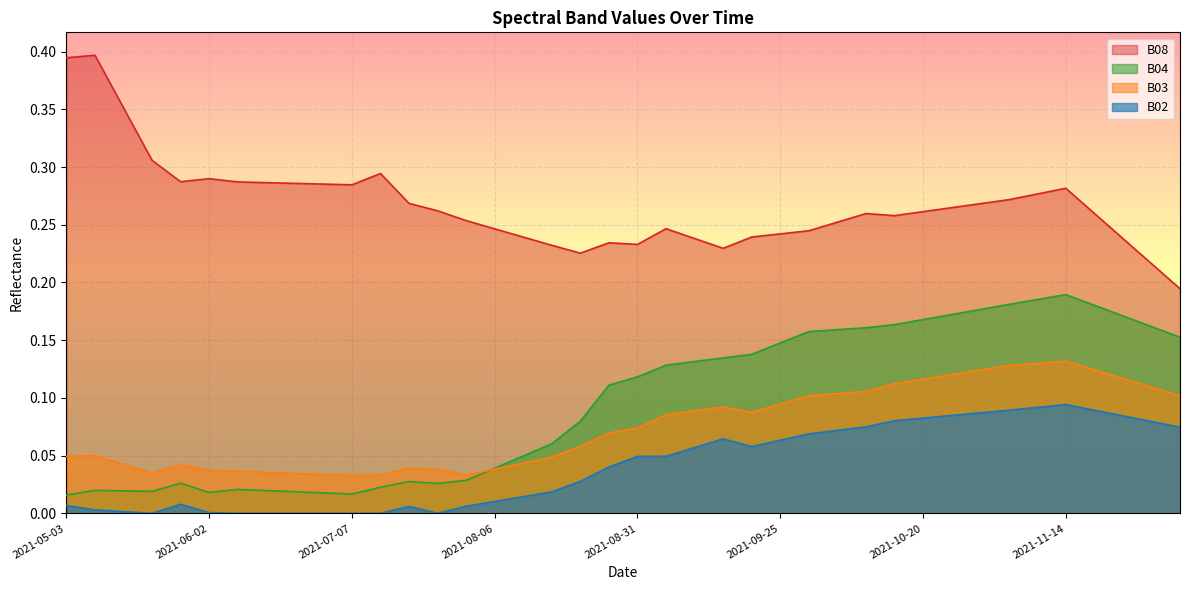

At which category does the chart reach its peak across all series?

2021-05-08